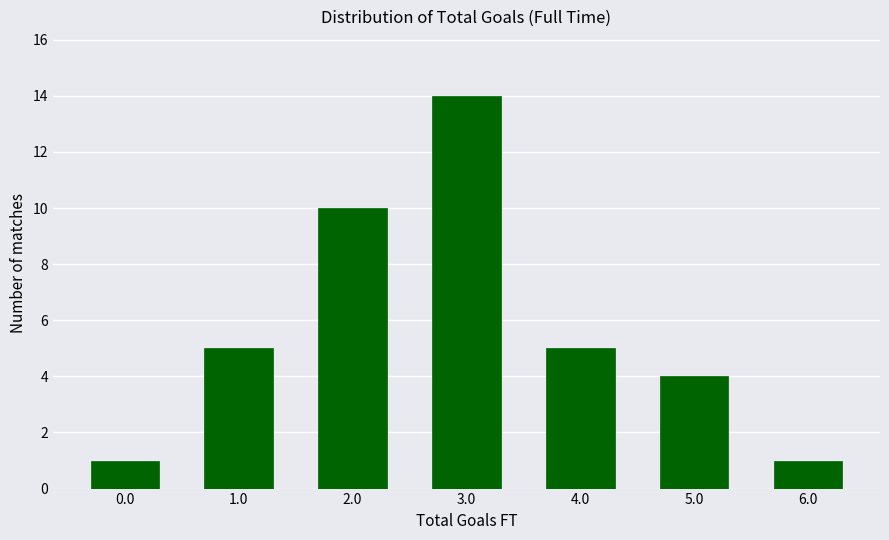

Reading left to right, what are all the values shown in this chart?

1	5	10	14	5	4	1